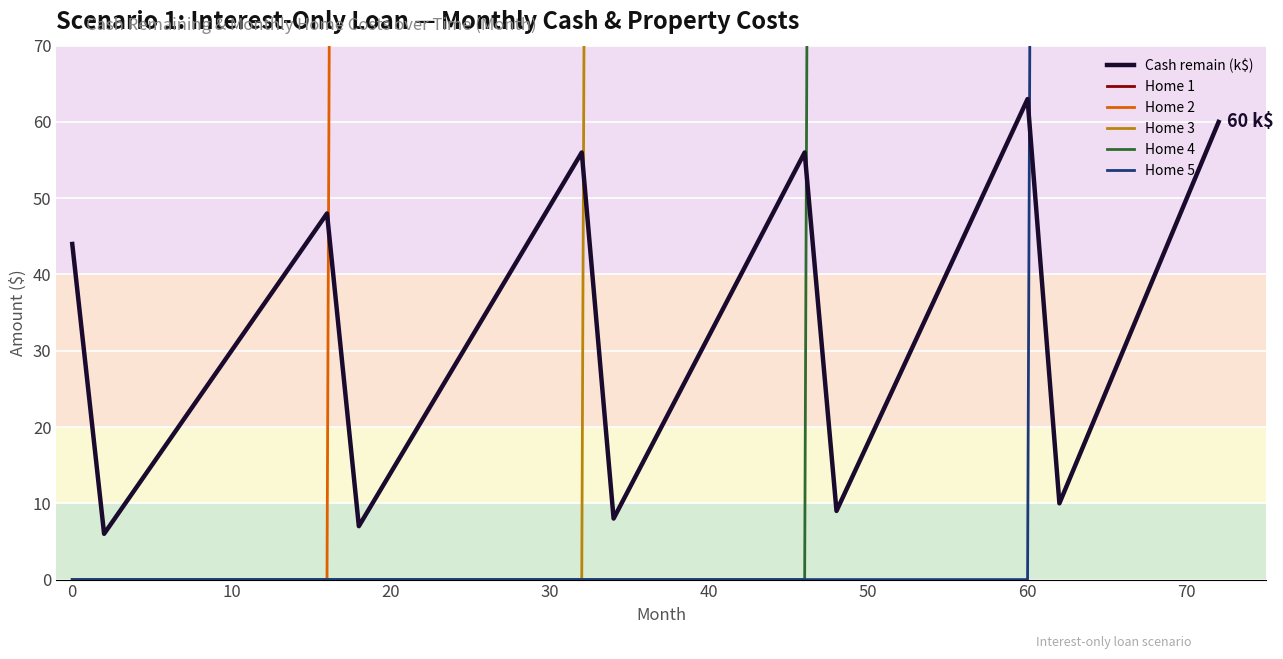

What are all the series names shown in the legend?

Cash remain (k$), Home 1, Home 2, Home 3, Home 4, Home 5